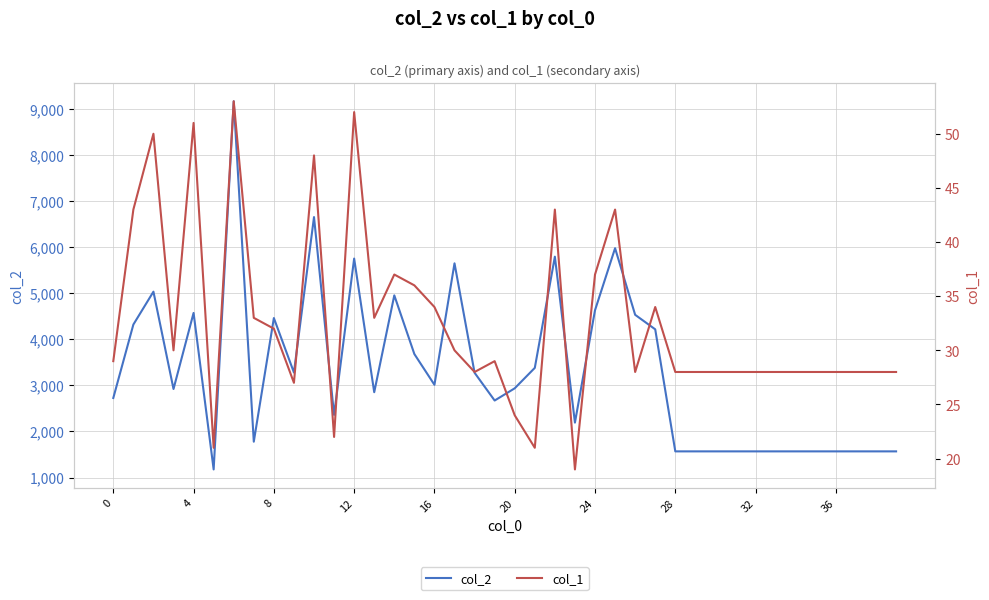

True or false: col_2 and col_1 intersect in this chart.

False